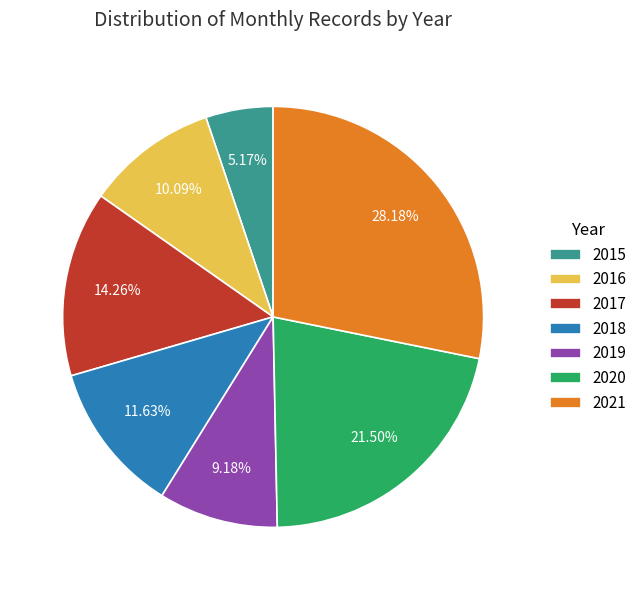

Rank the categories by value from highest to lowest.

2021, 2020, 2017, 2018, 2016, 2019, 2015